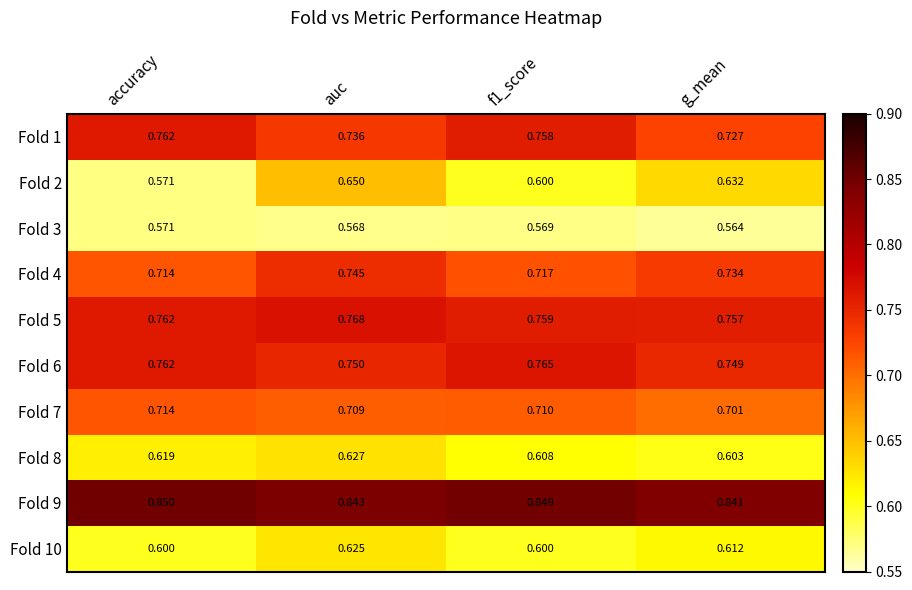

Is the value of Fold 6 at auc greater than the value of Fold 7 at auc?

Yes